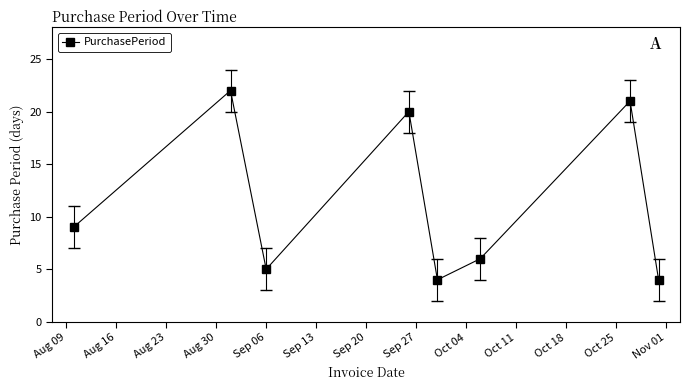

What is the sum of all values?

91